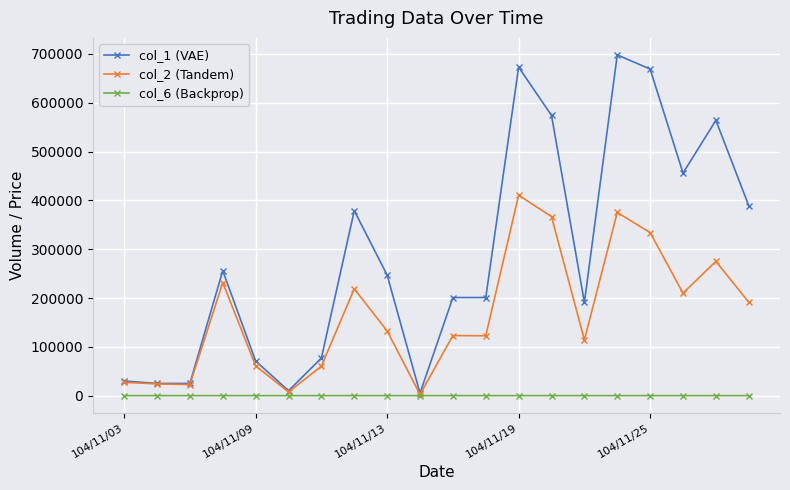

Which series has the largest range (max minus min)?

col_1 (VAE)